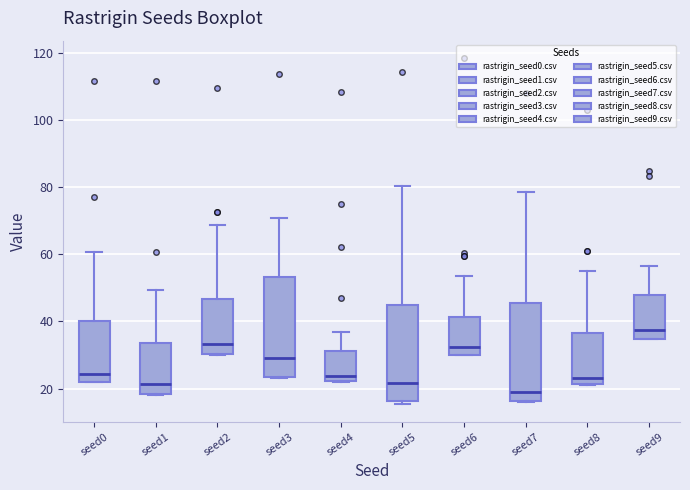

Reading left to right, transcribe this box plot: for each box, give where its median line is, the range the box spans, and where its two whiskers end, as read against the y-axis. The values are not printed on the chart, so give them approximately, as read against the axis.

seed0: median 24, box 22 to 40, whiskers 22 to 60
seed1: median 22, box 18 to 34, whiskers 18 to 50
seed2: median 34, box 30 to 46, whiskers 30 to 68
seed3: median 30, box 24 to 54, whiskers 24 to 70
seed4: median 24, box 22 to 32, whiskers 22 to 36
seed5: median 22, box 16 to 44, whiskers 16 (just below the box's lower edge) to 80
seed6: median 32, box 30 to 42, whiskers 30 to 54
seed7: median 18, box 16 to 46, whiskers 16 to 78
seed8: median 24, box 22 to 36, whiskers 22 to 56
seed9: median 38, box 34 to 48, whiskers 34 to 56